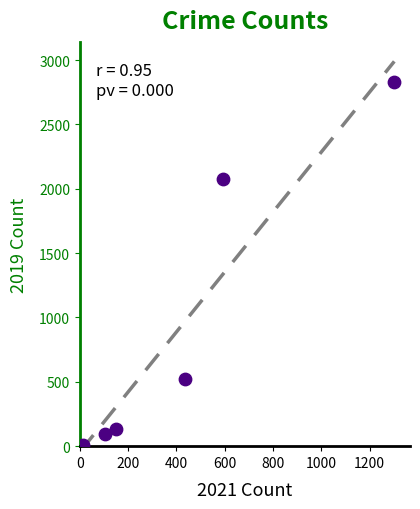

What Y value in the scatter plot is closest to 1416?

2074